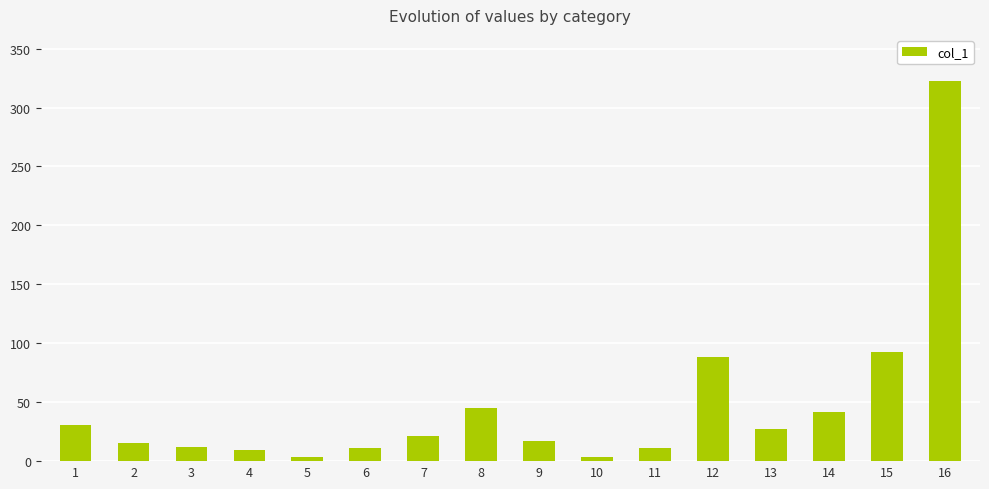

What is the greatest value displayed?

322.9